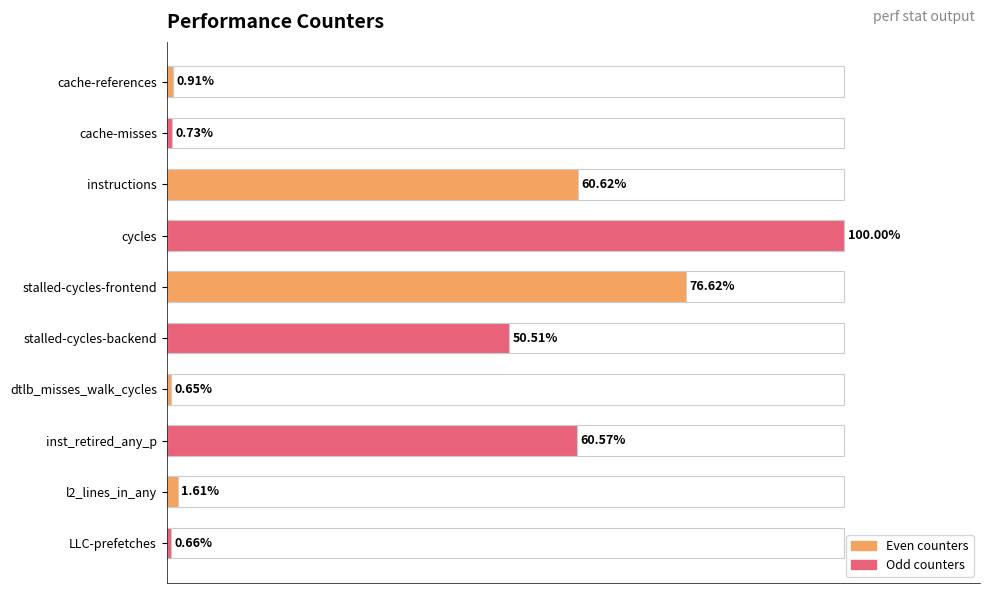

How many bars are there in total?

10